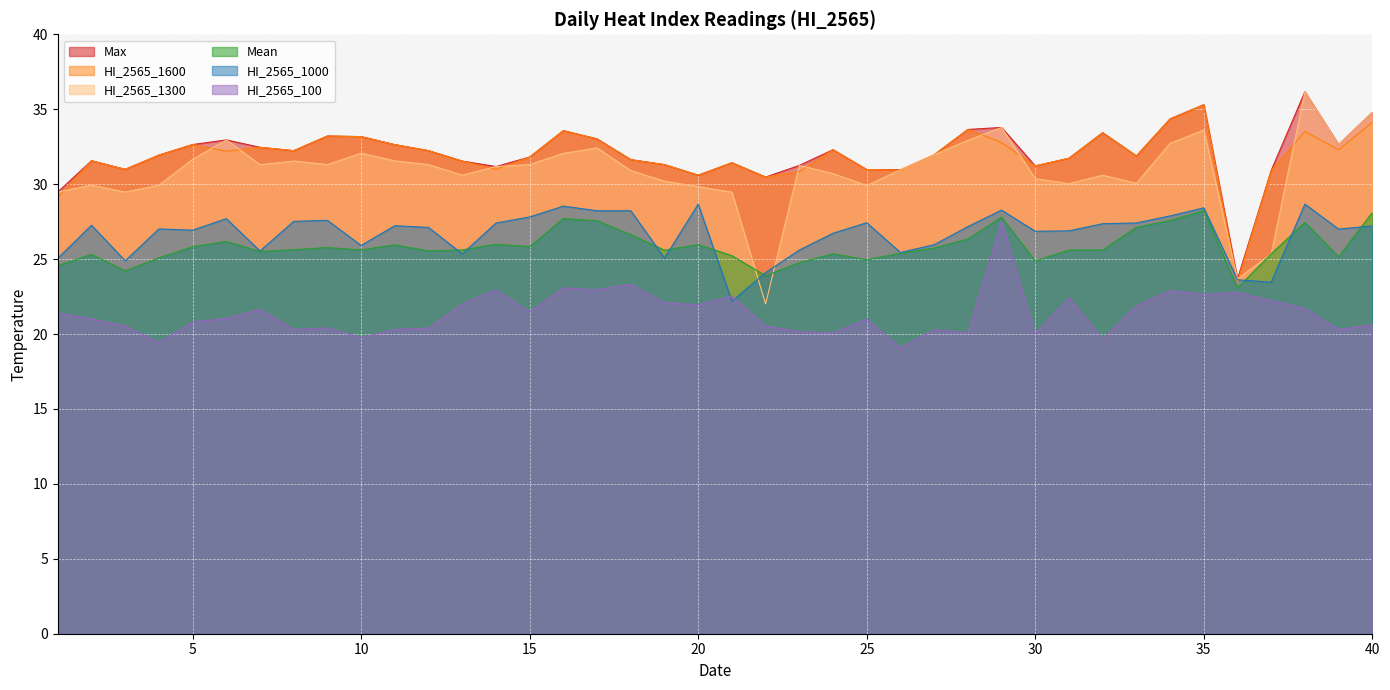

At how many categories does at least one series exceed 27?

39